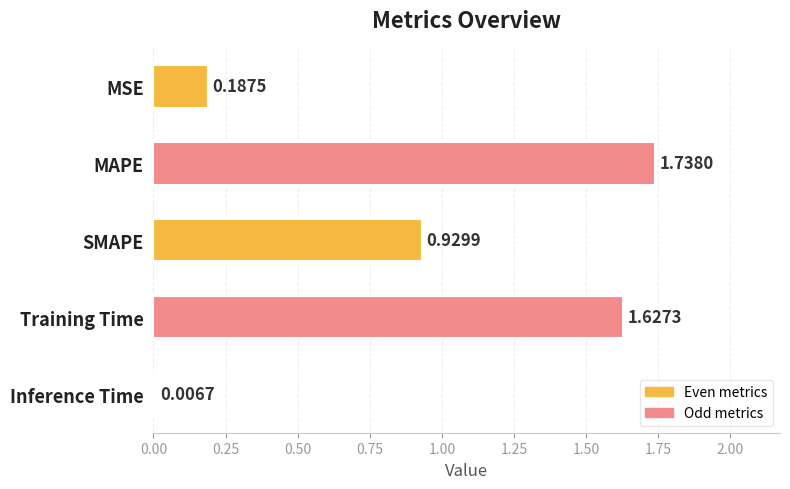

Rank the categories by value from highest to lowest.

MAPE, Training Time, SMAPE, MSE, Inference Time